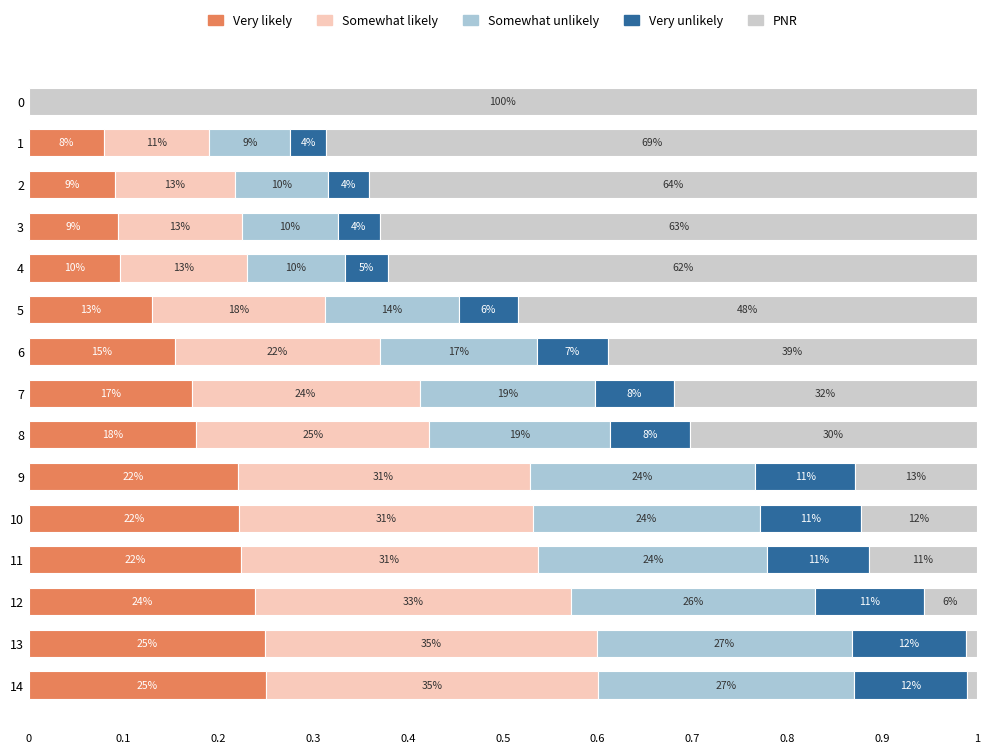

Reading left to right, transcribe all the data shown in this chart.

Very likely: 0.0	0.1	0.1	0.1	0.1	0.1	0.2	0.2	0.2	0.2	0.2	0.2	0.2	0.2	0.2
Somewhat likely: 0.0	0.1	0.1	0.1	0.1	0.2	0.2	0.2	0.2	0.3	0.3	0.3	0.3	0.3	0.3
Somewhat unlikely: 0.0	0.1	0.1	0.1	0.1	0.1	0.2	0.2	0.2	0.2	0.2	0.2	0.3	0.3	0.3
Very unlikely: 0.0	0.0	0.0	0.0	0.0	0.1	0.1	0.1	0.1	0.1	0.1	0.1	0.1	0.1	0.1
PNR: 1.0	0.7	0.6	0.6	0.6	0.5	0.4	0.3	0.3	0.1	0.1	0.1	0.1	0.0	0.0